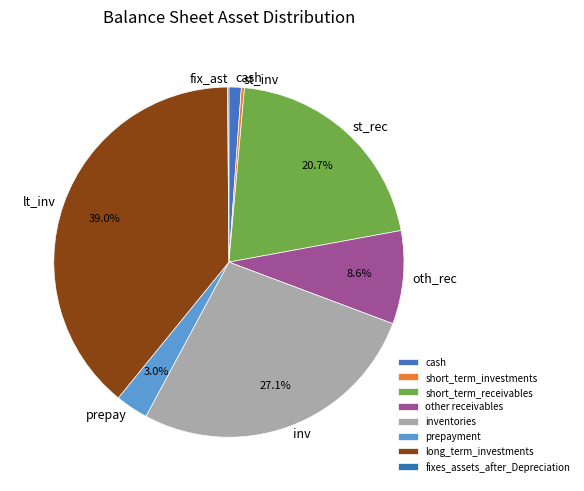

What percentage is the inventories slice, to the nearest percent?

27%